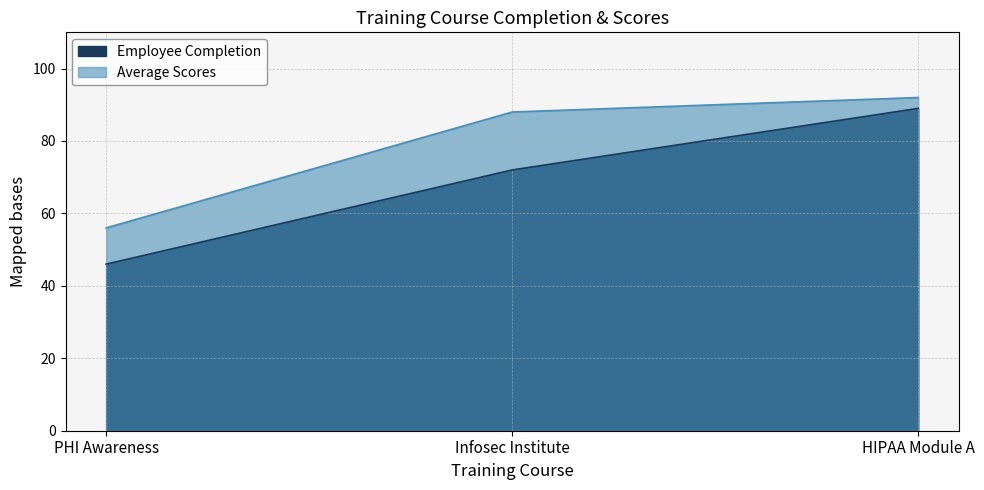

Rank the categories by Employee Completion value from highest to lowest.

HIPAA Module A, Infosec Institute, PHI Awareness